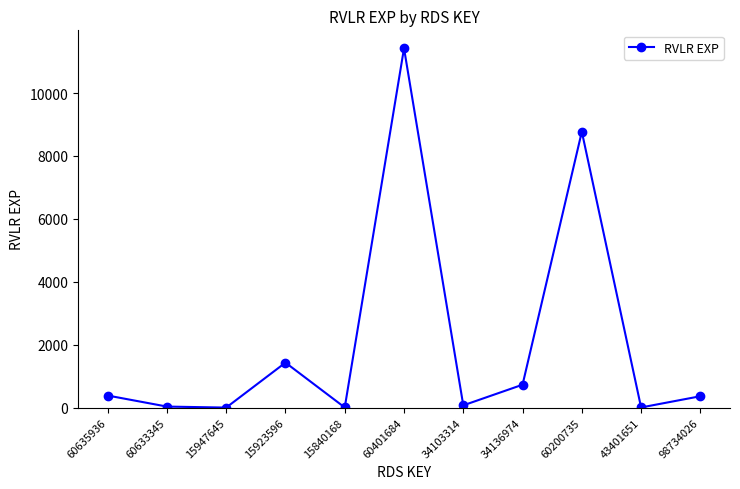

The value at 15947645 is 2. True or false?

True